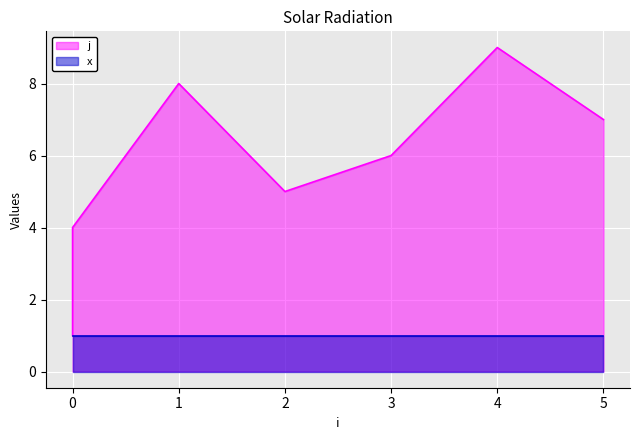

How many interior local peaks (higher than both neighbors) does the data have?

2